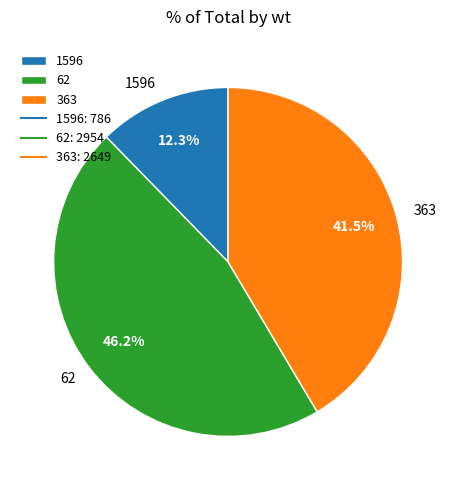

To the nearest percent, what percentage of the pie is 1596?

12%